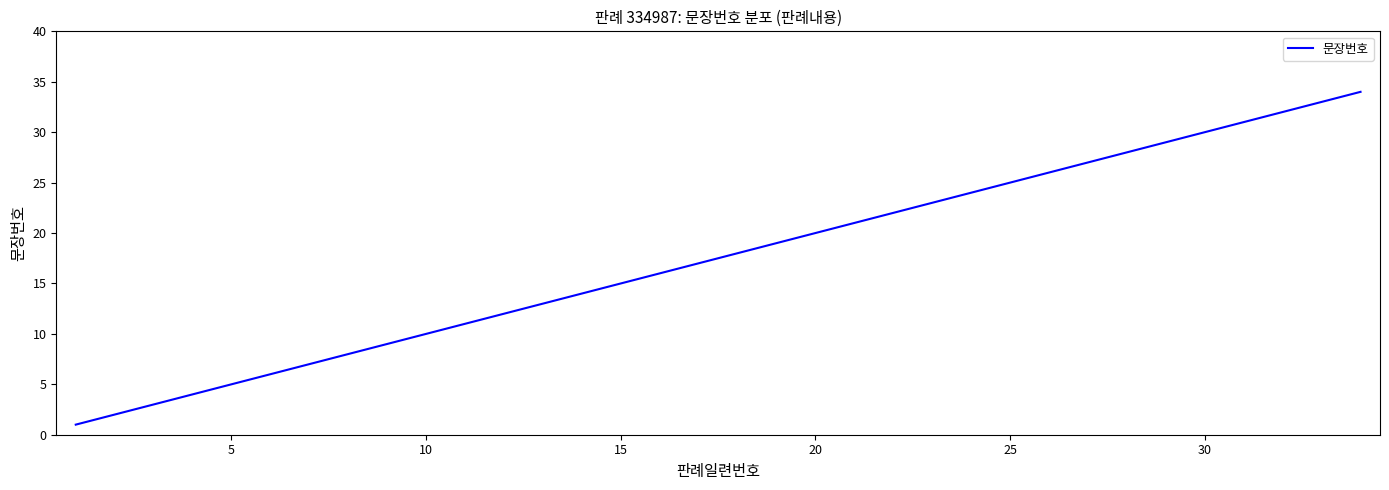

What is the difference between the maximum and minimum values?

33